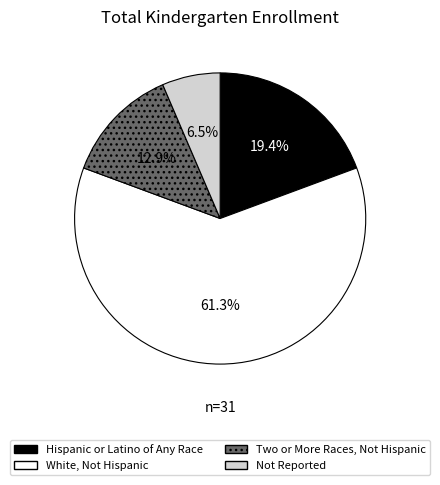

What percentage is the White, Not Hispanic slice, to the nearest percent?

61%